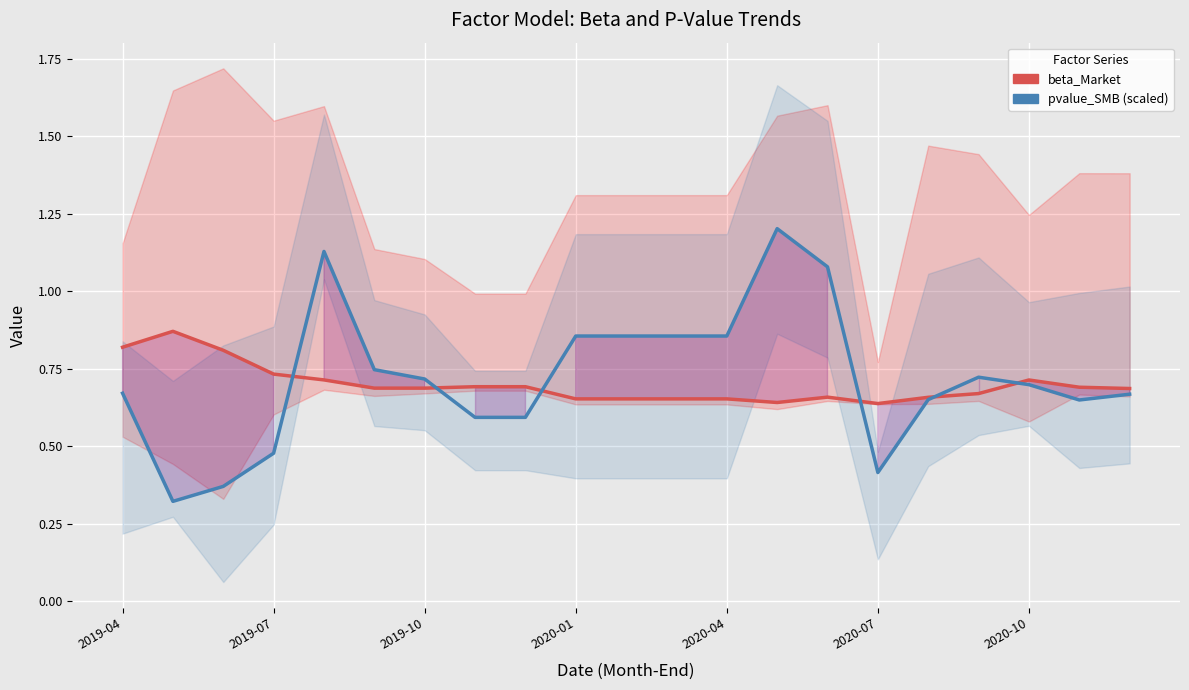

At how many categories does at least one series exceed 0?

21